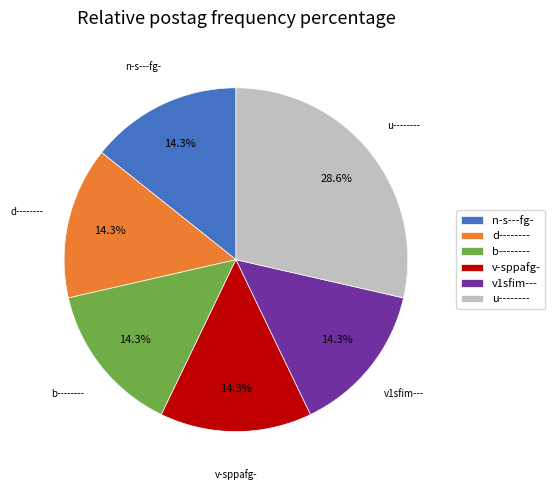

Count the number of slices in the pie.

6